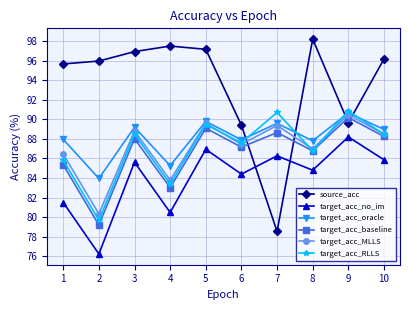

At which category does source_acc reach its first local valley?

7